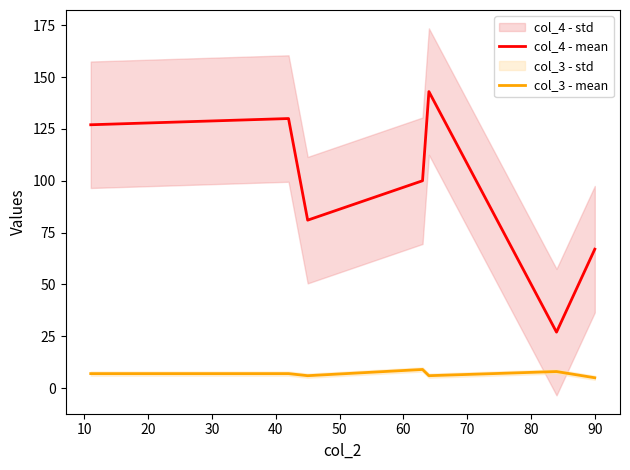

What is the minimum value shown in the chart?

5